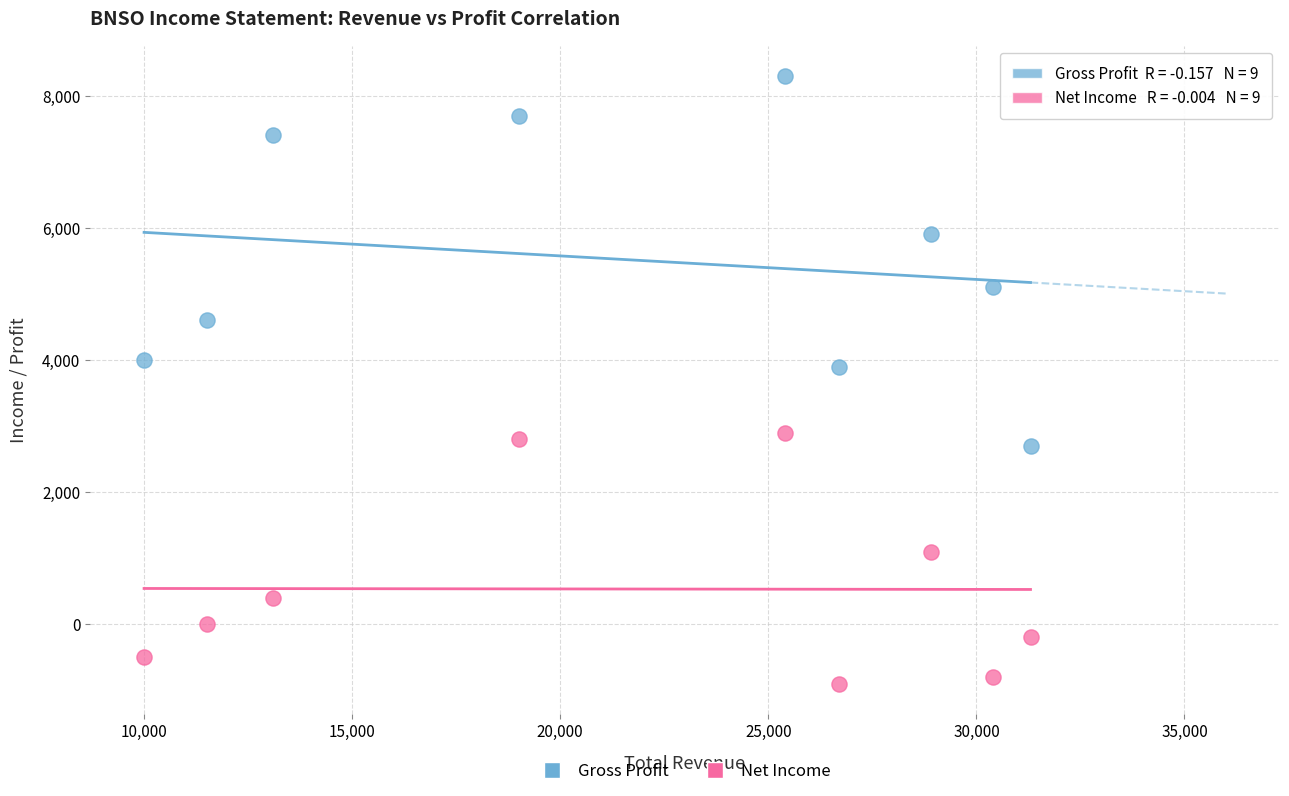

Which series contains the lowest Y value?

Net Income